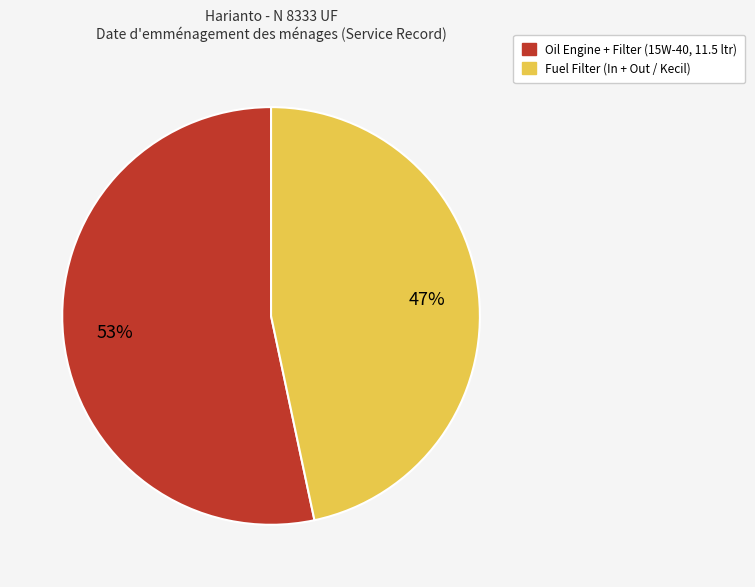

Which slice is the largest?

Oil Engine + Filter